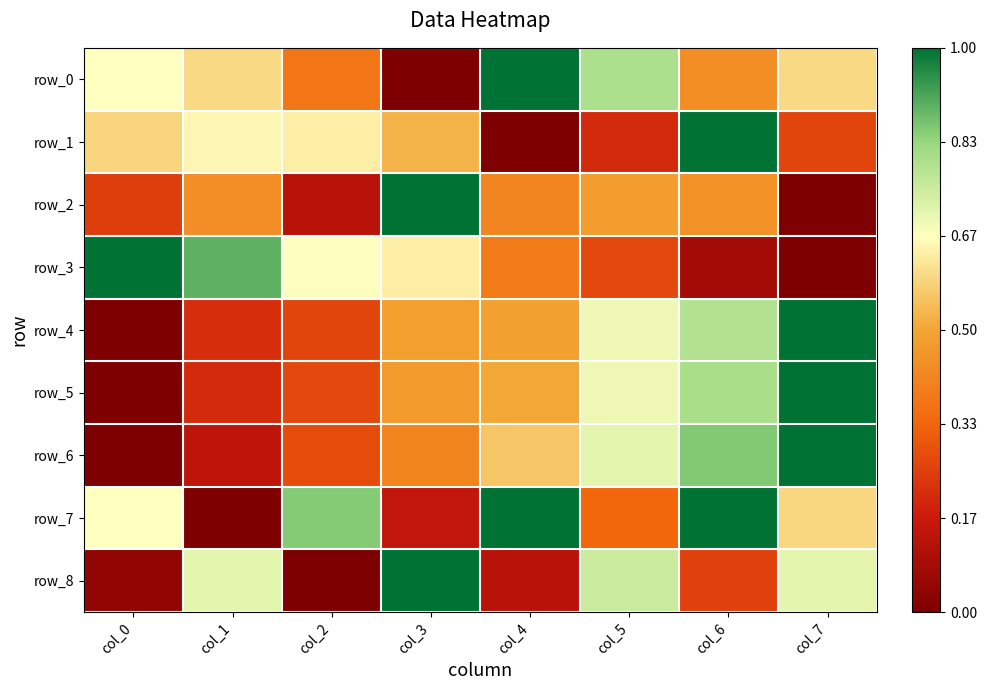

What is the sum of all row_7 values?

4.6